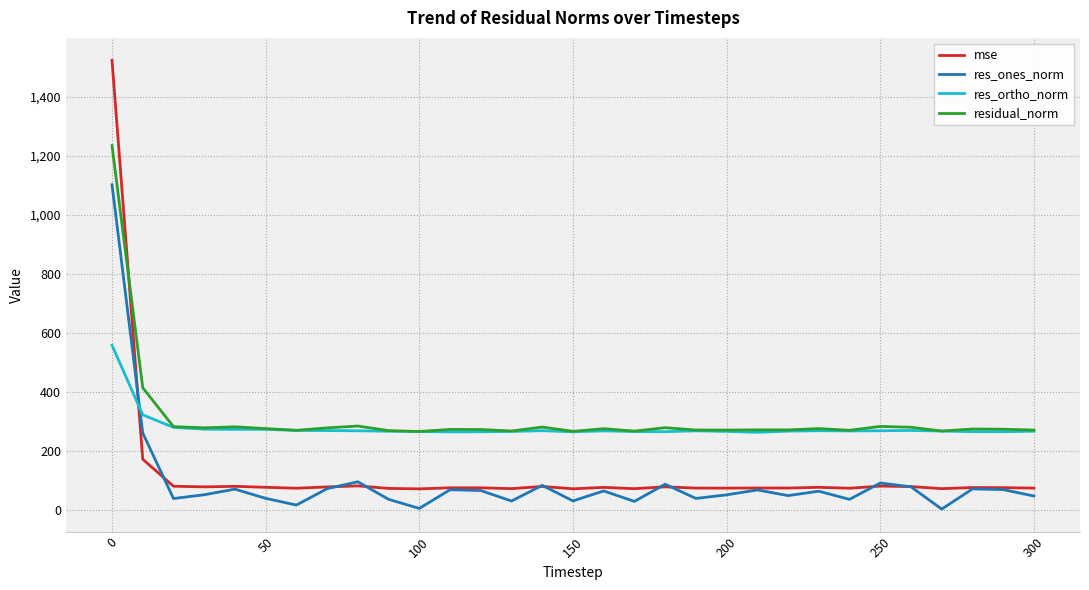

What is the highest value of the res_ortho_norm series?

557.0